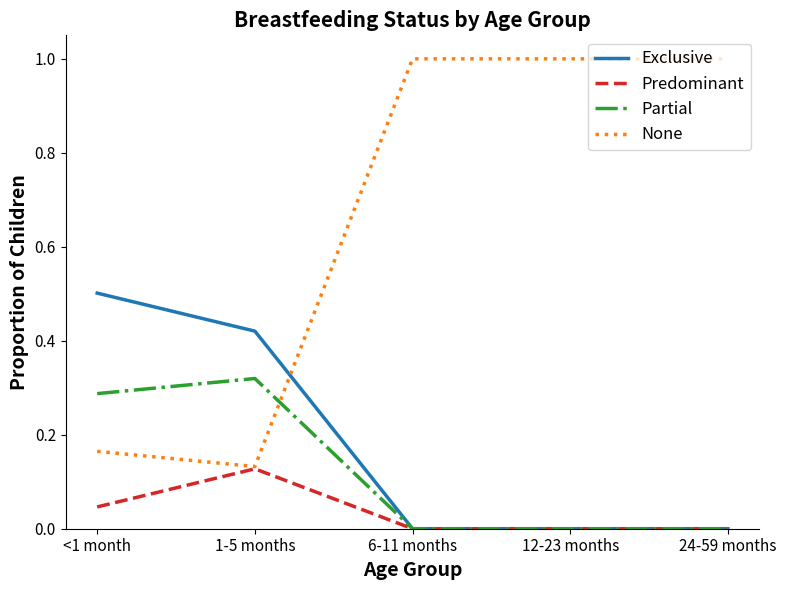

Is this an area chart (filled region under the line)?

No